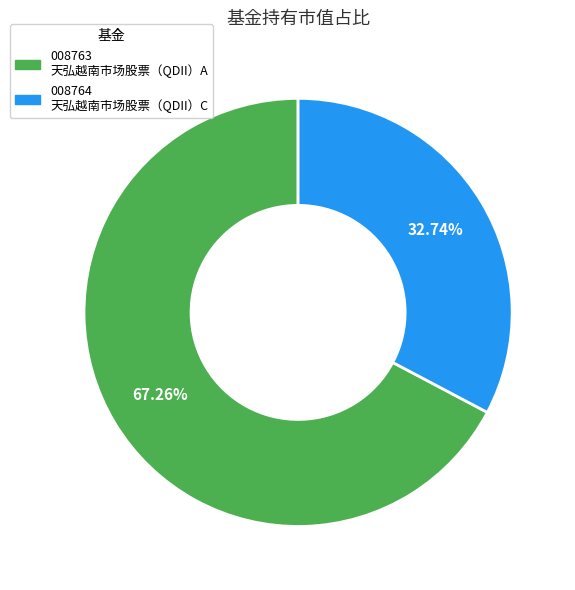

Is there a majority slice in this chart?

Yes